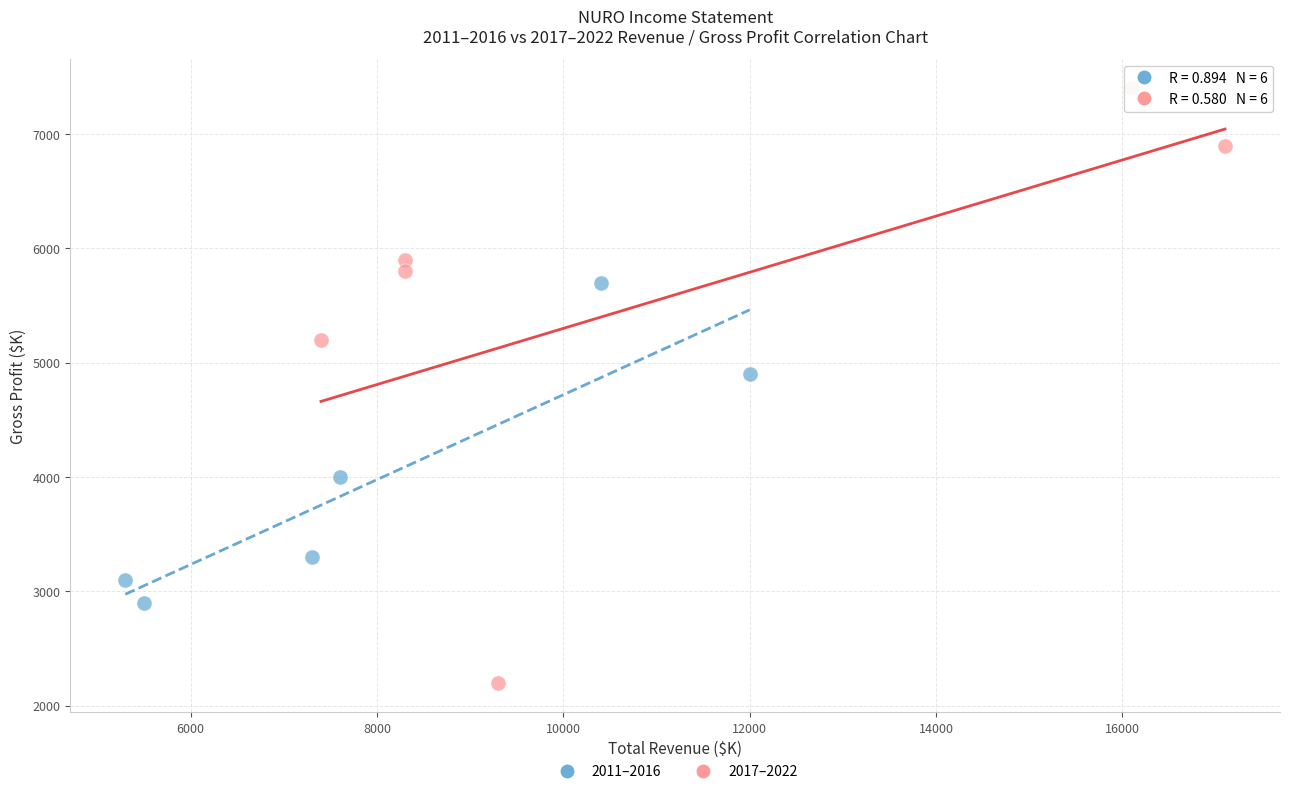

Which series has the largest Y range (max minus min)?

2017–2022